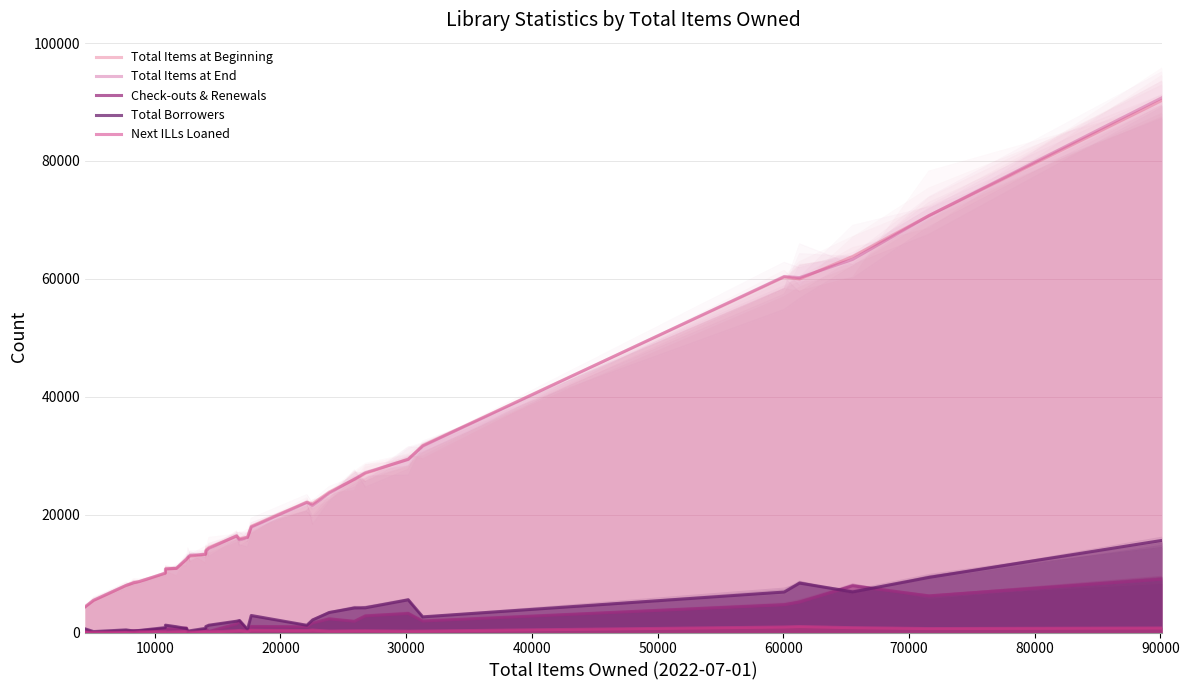

What are all the series names shown in the legend?

Total Items at Beginning, Total Items at End, Check-outs & Renewals, Total Borrowers, Next ILLs Loaned